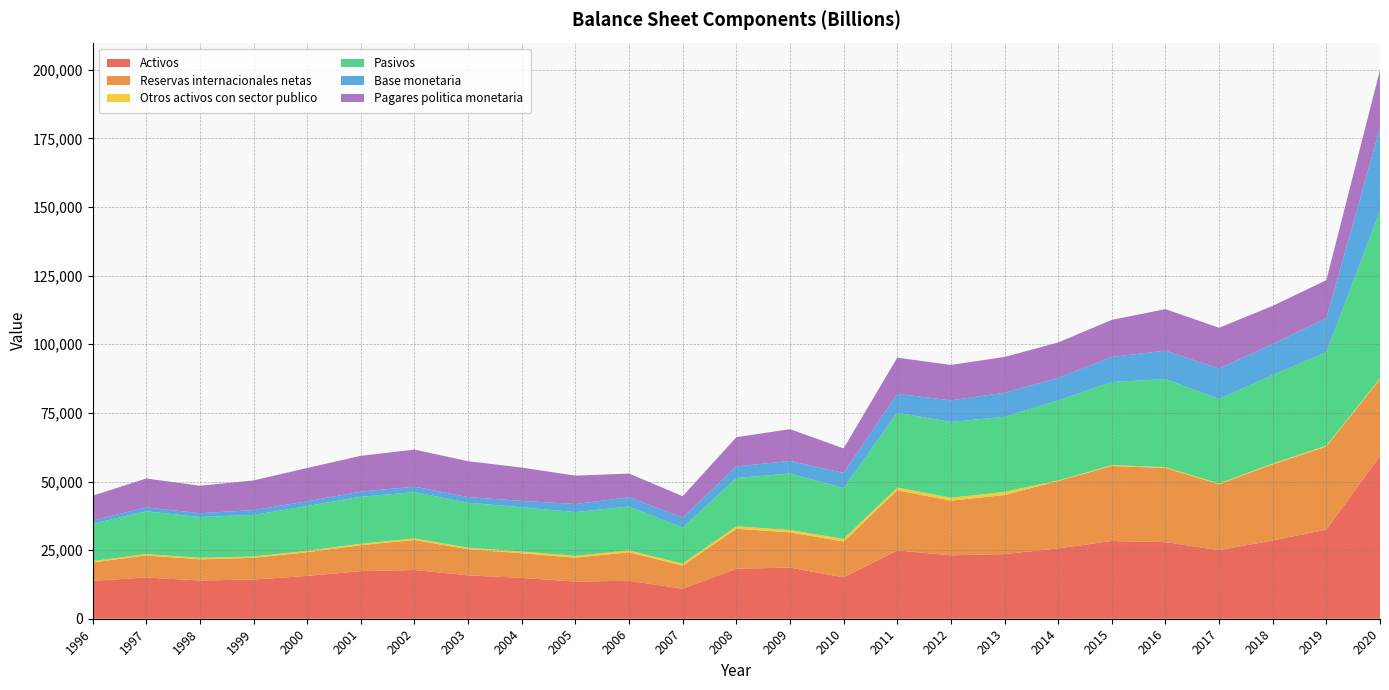

Reading left to right, what are all the values shown in this chart?

Activos: 1996=13799	1997=15032	1998=13923	1999=14298	2000=15595	2001=17357	2002=17757	2003=15807	2004=14891	2005=13535	2006=13829	2007=10940	2008=18233	2009=18612	2010=15091	2011=24912	2012=23100	2013=23561	2014=25626	2015=28324	2016=27909	2017=24998	2018=28509	2019=32495	2020=59339
Reservas internacionales netas: 1996=6717	1997=8037	1998=7719	1999=7887	2000=8653	2001=9449	2002=10936	2003=9502	2004=8966	2005=8723	2006=10383	2007=8384	2008=14572	2009=12849	2010=13051	2011=21891	2012=19933	2013=21523	2014=24567	2015=27333	2016=27021	2017=23983	2018=27731	2019=30274	2020=27881
Otros activos con sector publico: 1996=481	1997=504	1998=523	1999=482	2000=510	2001=534	2002=565	2003=588	2004=619	2005=662	2006=698	2007=772	2008=873	2009=883	2010=938	2011=1009	2012=1072	2013=1136	2014=209	2015=296	2016=300	2017=310	2018=312	2019=319	2020=322
Pasivos: 1996=13612	1997=15590	1998=14887	1999=15154	2000=16310	2001=17107	2002=16880	2003=16351	2004=16132	2005=15959	2006=15973	2007=13117	2008=17615	2009=20572	2010=18540	2011=27266	2012=27579	2013=27381	2014=29171	2015=30300	2016=32115	2017=30782	2018=32270	2019=34057	2020=61077
Base monetaria: 1996=1211	1997=1395	1998=1397	1999=1787	2000=1713	2001=1894	2002=1983	2003=2094	2004=2329	2005=2928	2006=3406	2007=3672	2008=4230	2009=4582	2010=5525	2011=6851	2012=7891	2013=8754	2014=8183	2015=9152	2016=10342	2017=11106	2018=11296	2019=12335	2020=30256
Pagares politica monetaria: 1996=9005	1997=10545	1998=10019	1999=10794	2000=12151	2001=13025	2002=13513	2003=13060	2004=12140	2005=10326	2006=8601	2007=7758	2008=10617	2009=11579	2010=8916	2011=13186	2012=12905	2013=13033	2014=12908	2015=13494	2016=15114	2017=14837	2018=13885	2019=13886	2020=21052